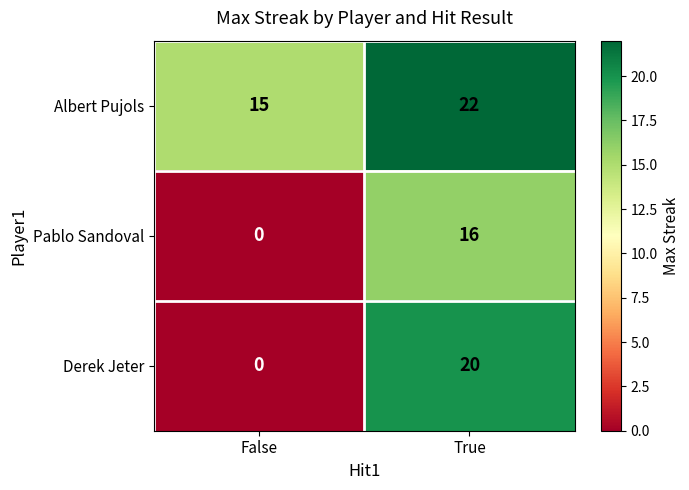

Which series has the widest spread of values?

Derek Jeter